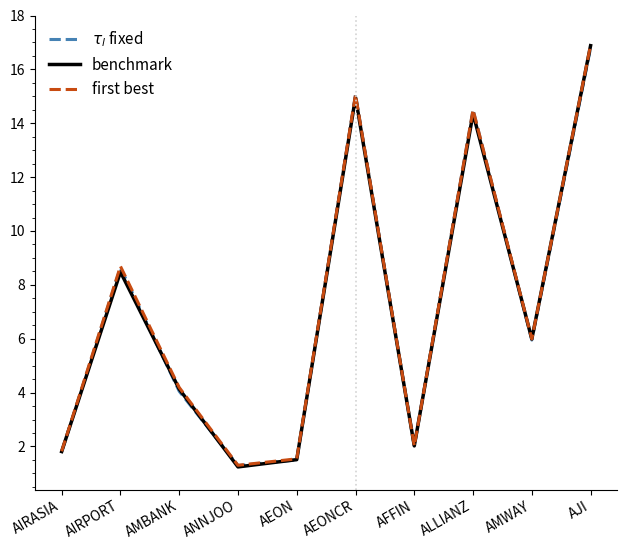

Count the number of categories in the chart.

10